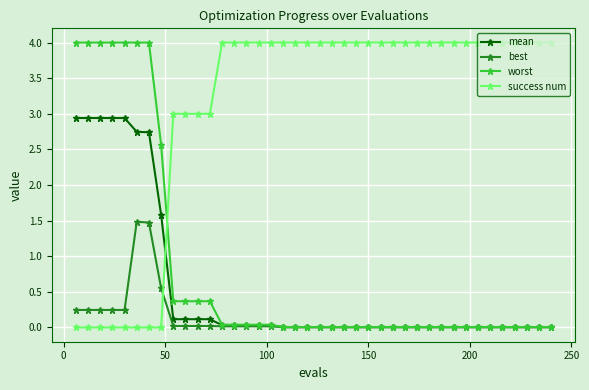

What is the sum of all worst values?

32.4